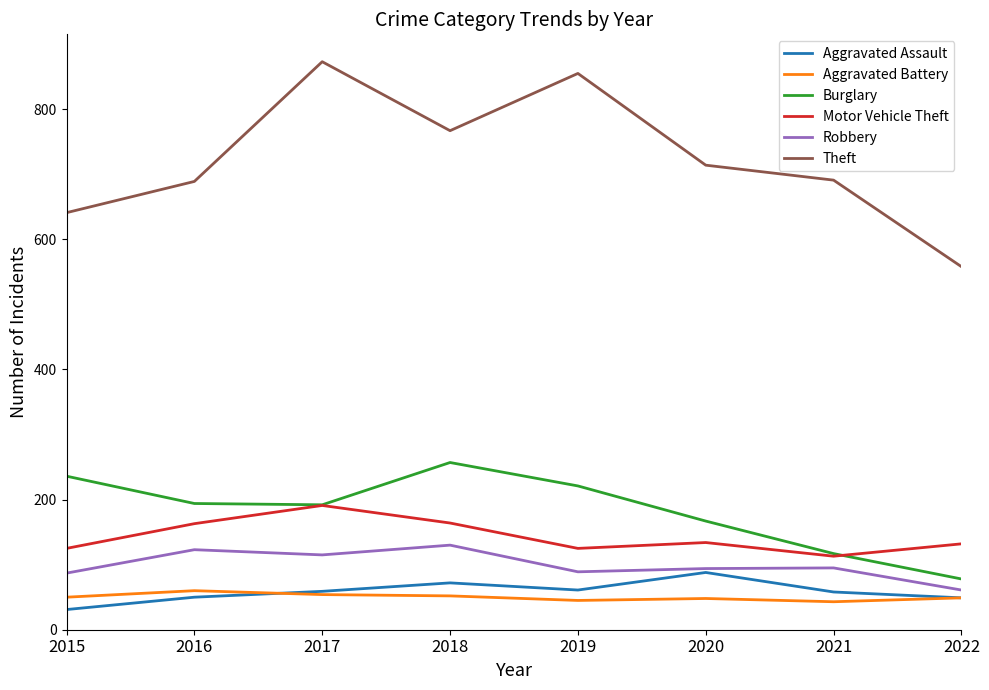

How many lines are shown in the chart?

6